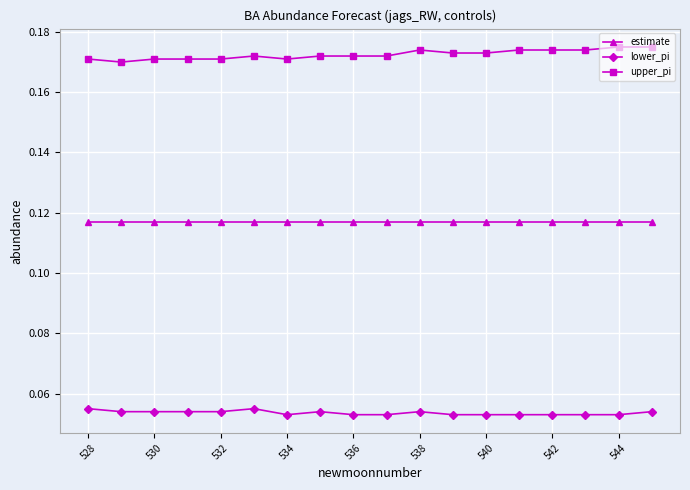

True or false: estimate and upper_pi intersect in this chart.

False